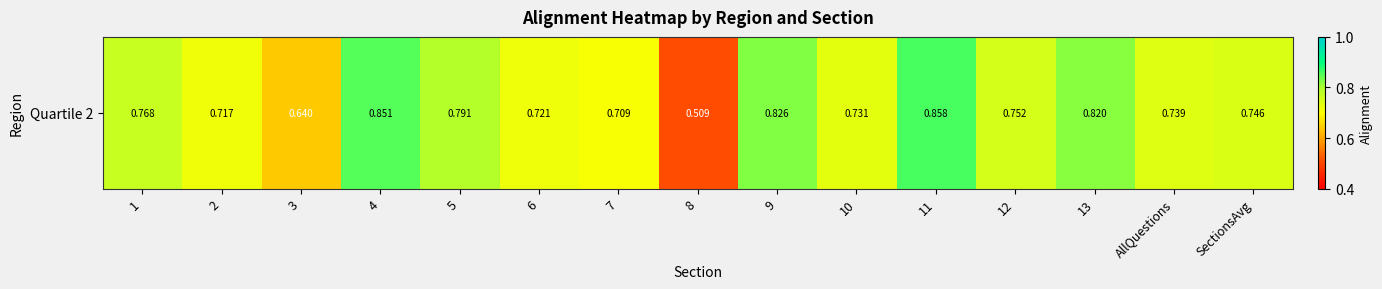

True or false: the data shows 0.7 at 2.

True